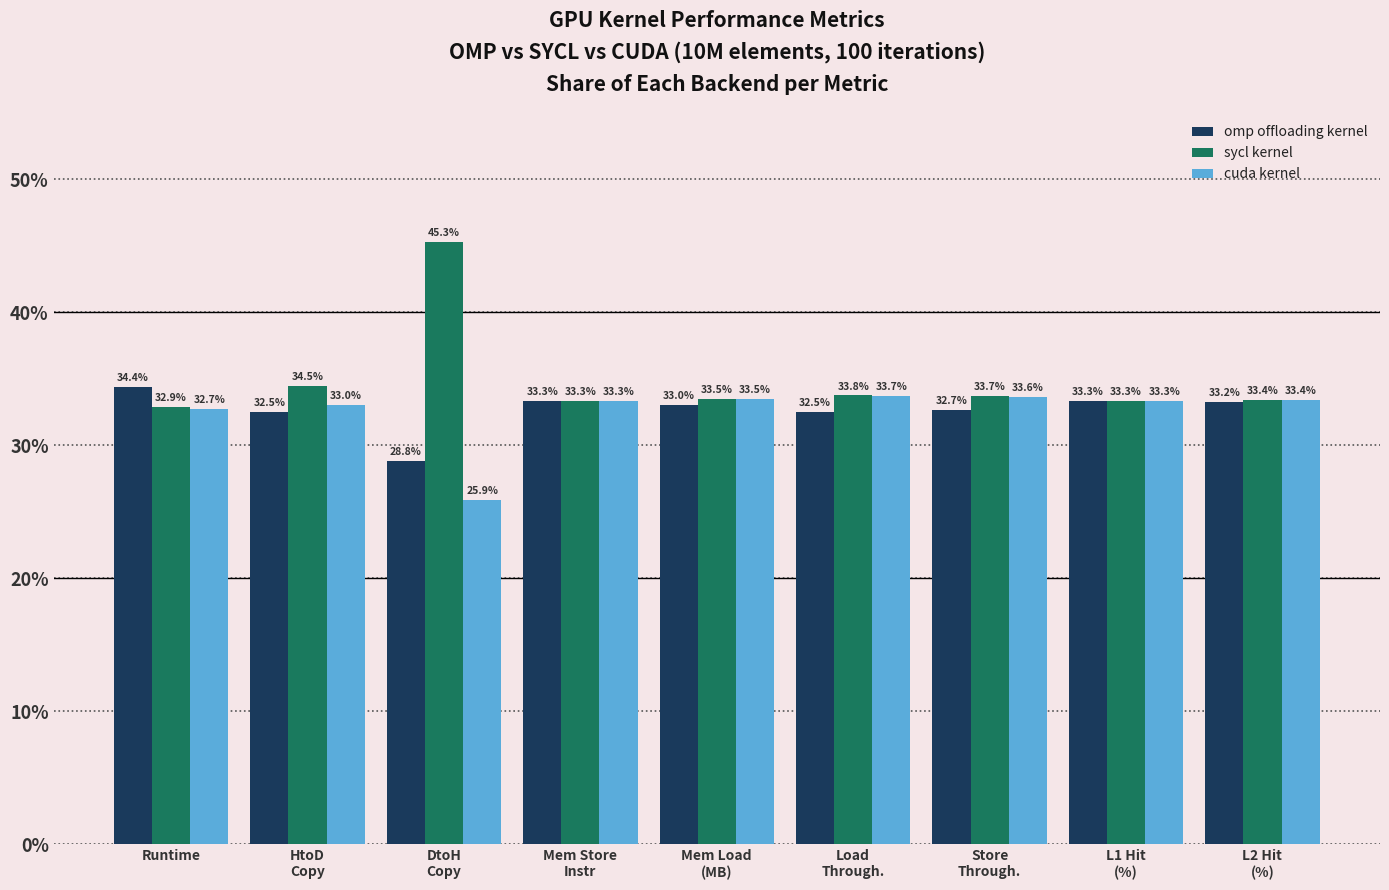

Reading right to left, list all the values displayed in this chart.

omp offloading kernel: 33.2	33.3	32.7	32.5	33.0	33.3	28.8	32.5	34.4
sycl kernel: 33.4	33.3	33.7	33.8	33.5	33.3	45.3	34.5	32.9
cuda kernel: 33.4	33.3	33.6	33.7	33.5	33.3	25.9	33.0	32.7